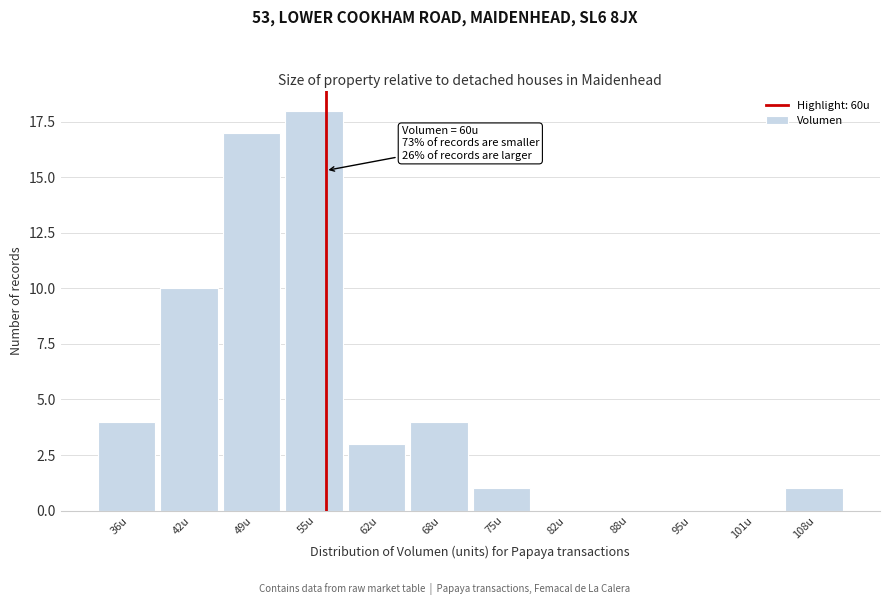

Reading right to left, extract all data points from this chart.

108u=1	101u=0	95u=0	88u=0	82u=0	75u=1	68u=4	62u=3	55u=18	49u=17	42u=10	36u=4